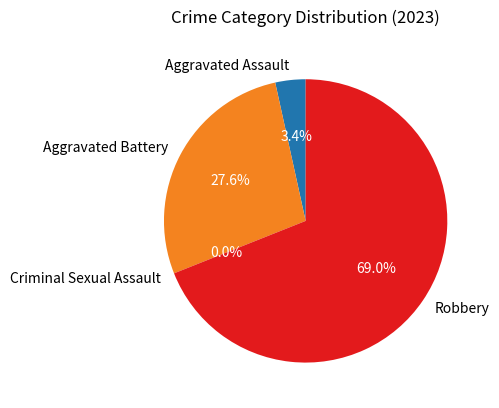

To the nearest percent, what portion does Aggravated Battery represent?

28%